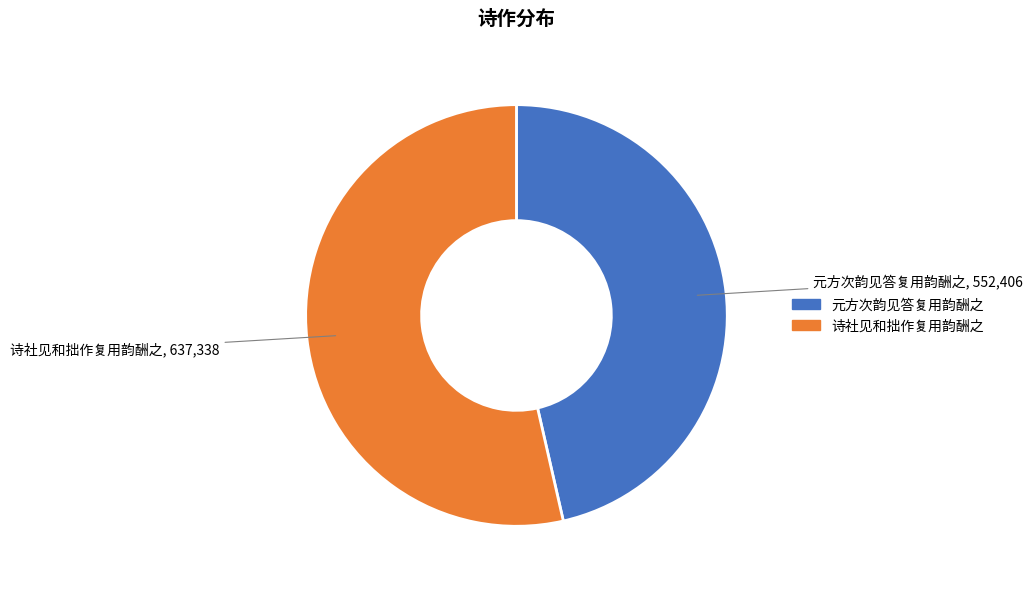

What is the ratio of the value at 诗社见和拙作复用韵酬之 to the value at 元方次韵见答复用韵酬之?

1.2